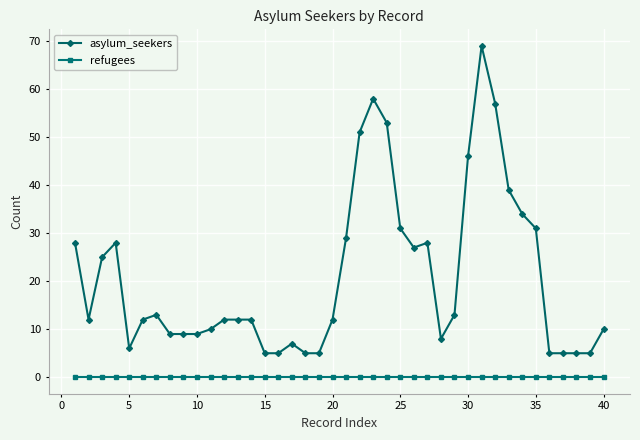

Which series has the largest total across all categories?

asylum_seekers